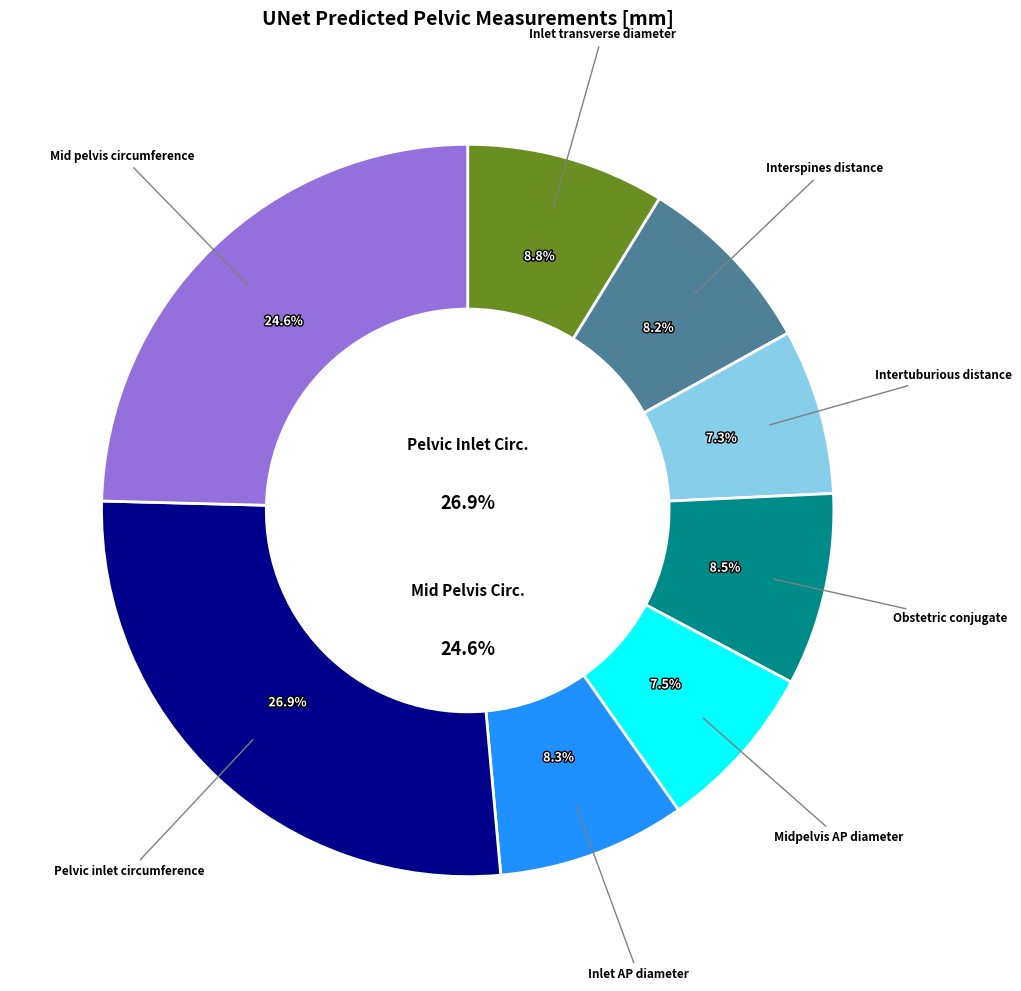

To the nearest percent, what percentage of the pie is Intertuburious distance?

7%